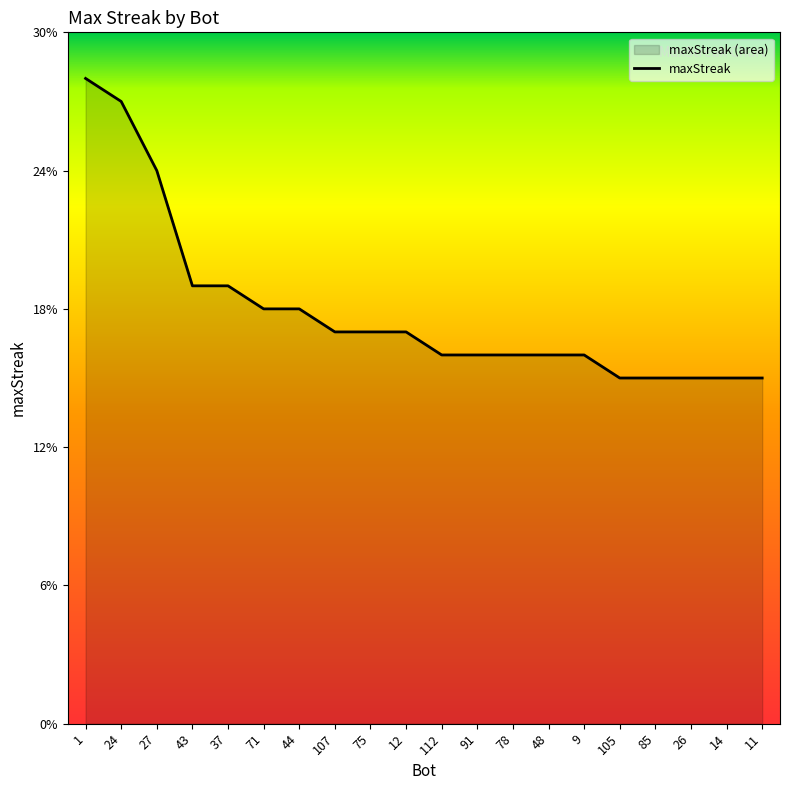

Does the chart display data point markers on the line(s)?

No